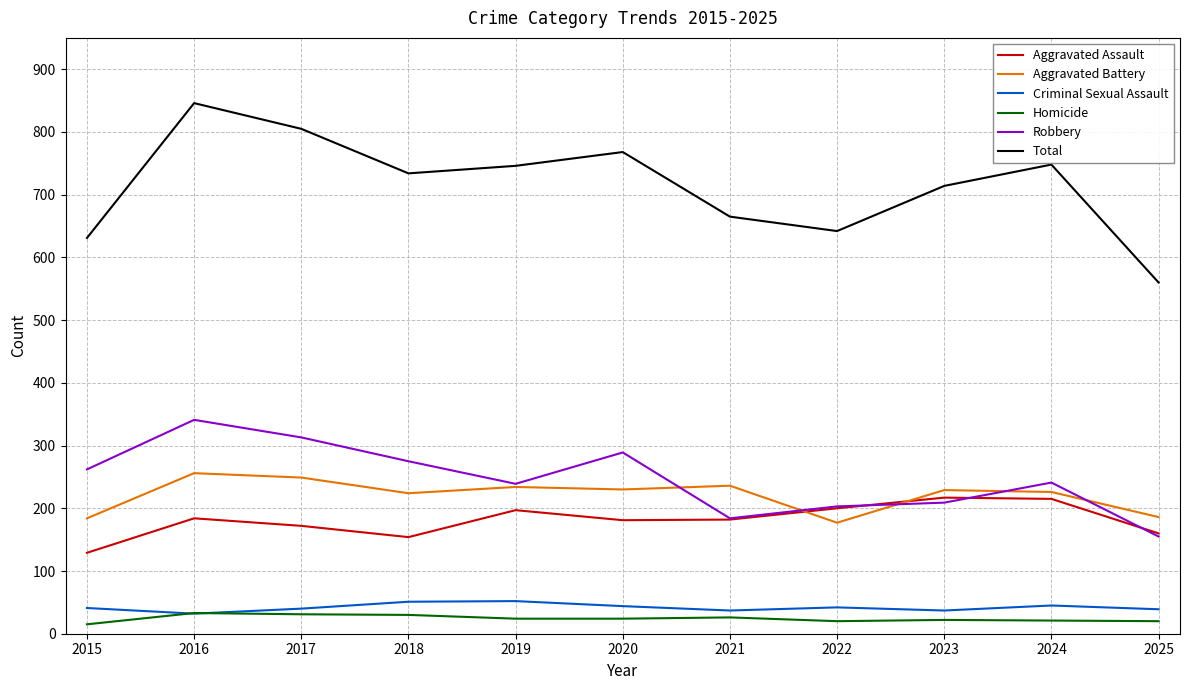

In Criminal Sexual Assault, how many points are lower than both neighbors (excluding endpoints)?

3